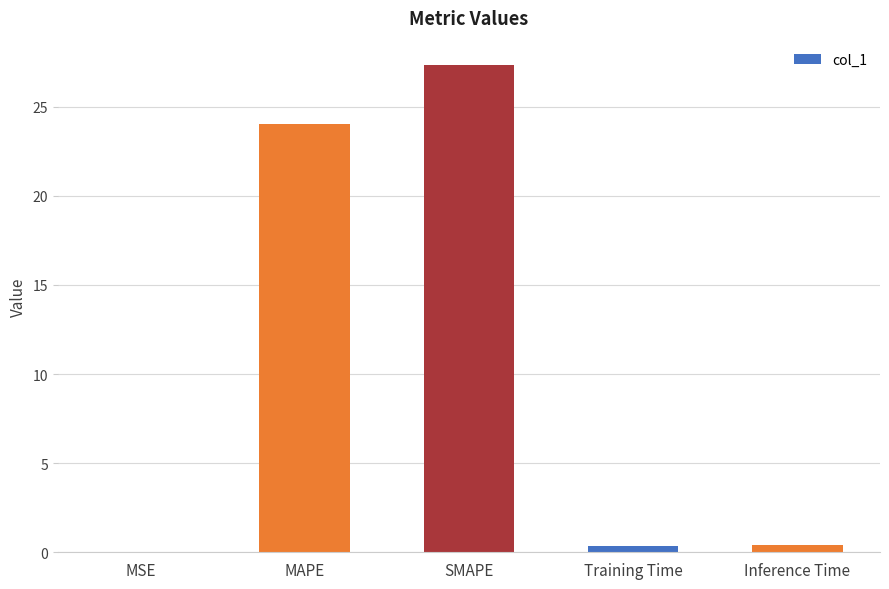

Are the bars grouped side by side (vs. stacked)?

No